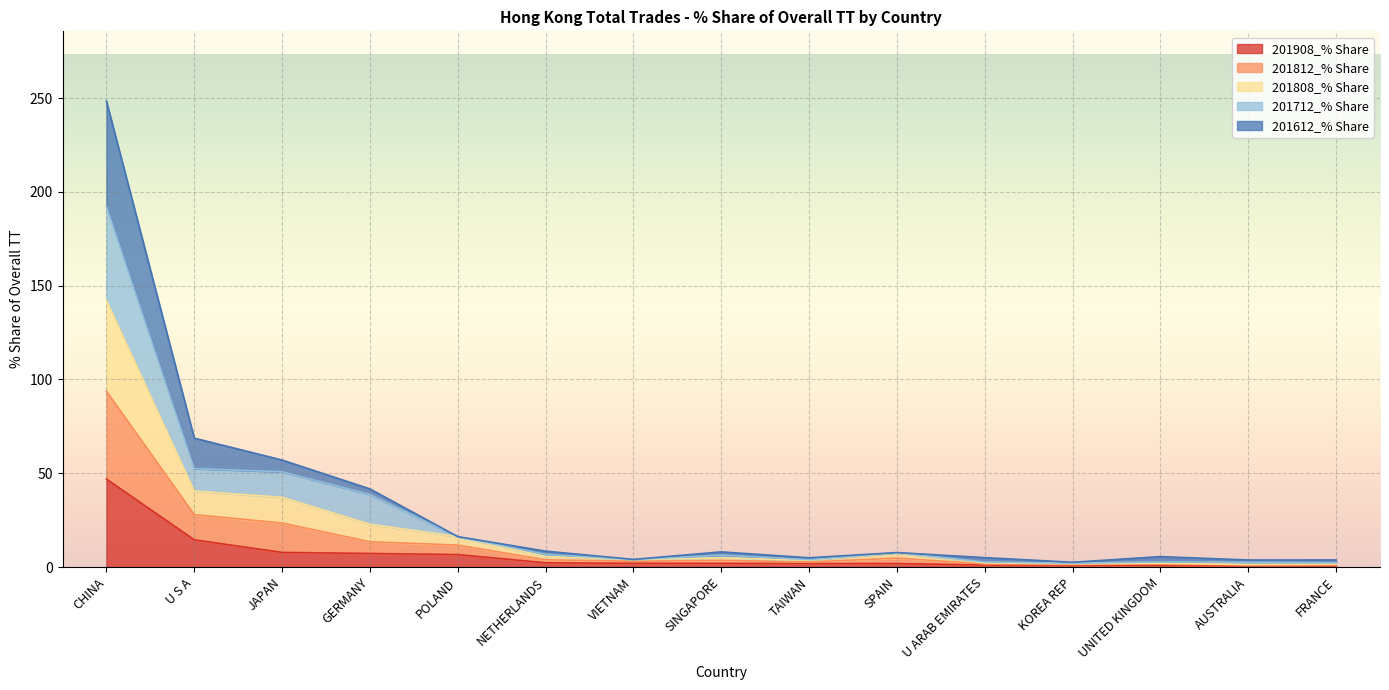

True or false: 201812_% Share has more than 1 interior local peaks.

True